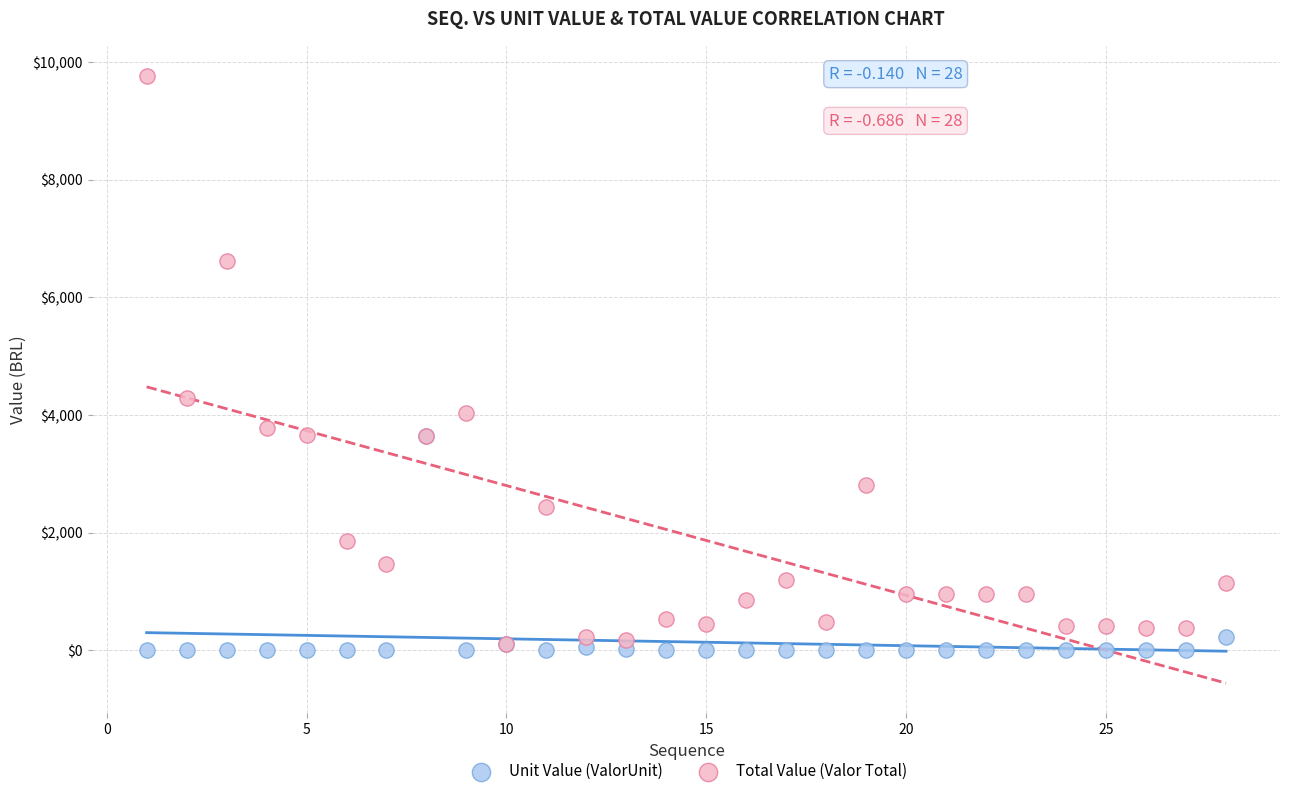

Across all series, what Y value is closest to 4881?

4290.0